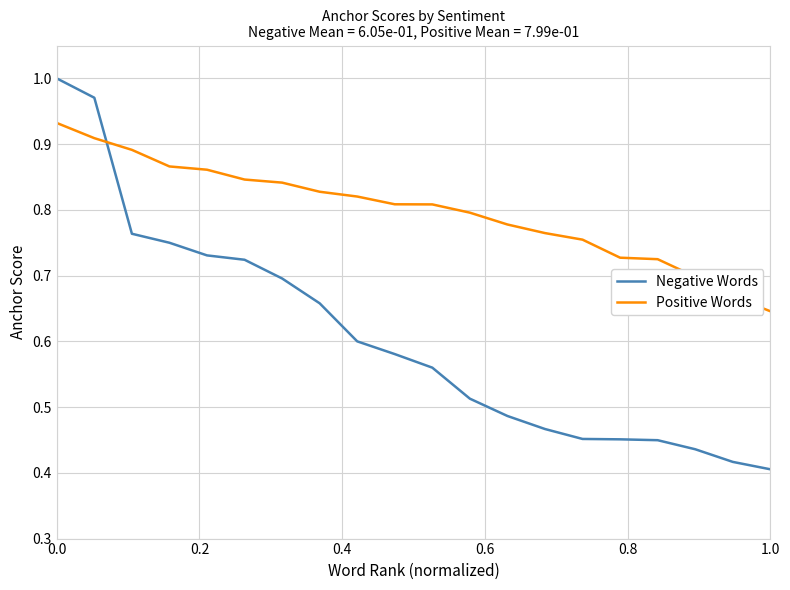

Which series has the largest total across all categories?

Positive Words